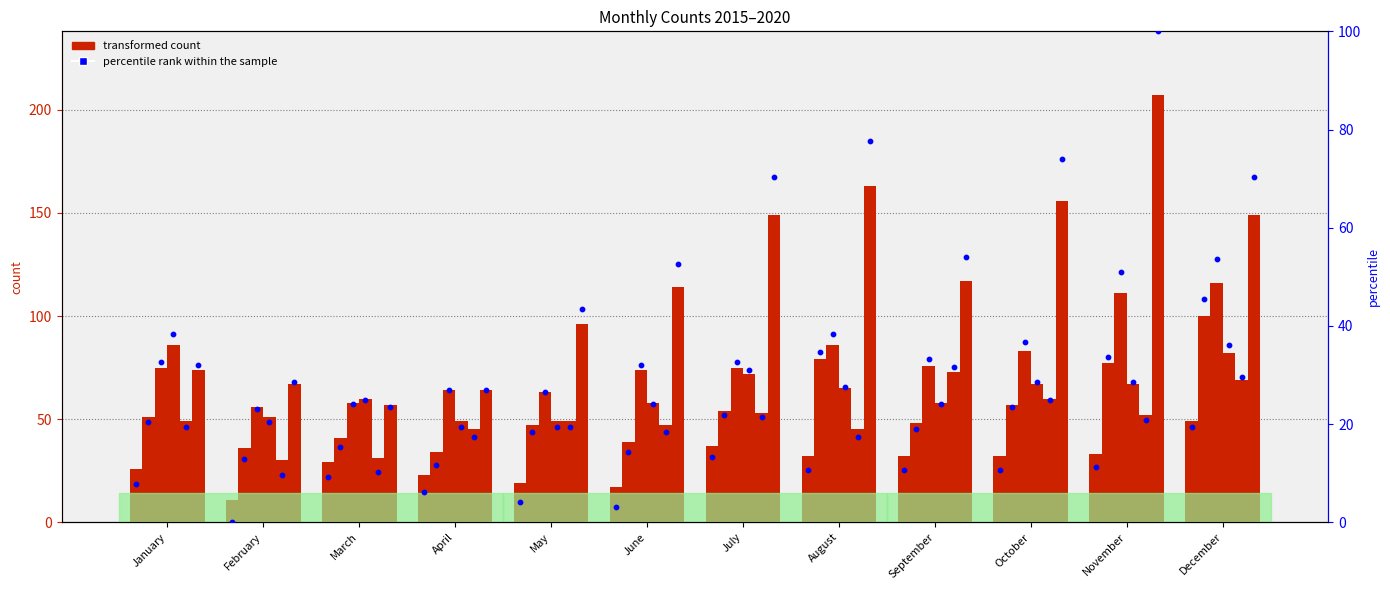

What is the ratio of the value at October to the value at May?

2.6